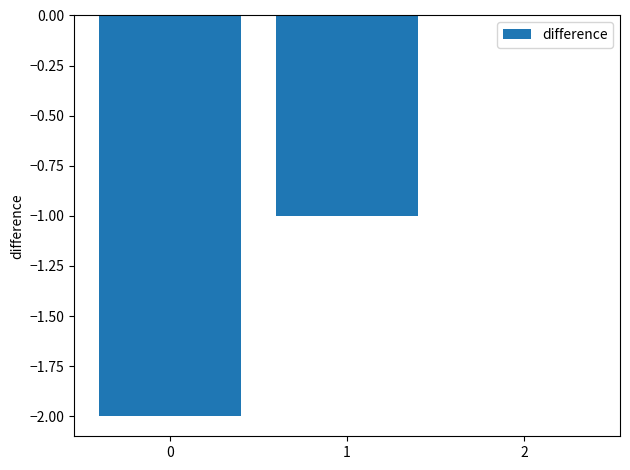

Between 2 and 0, which is larger?

2